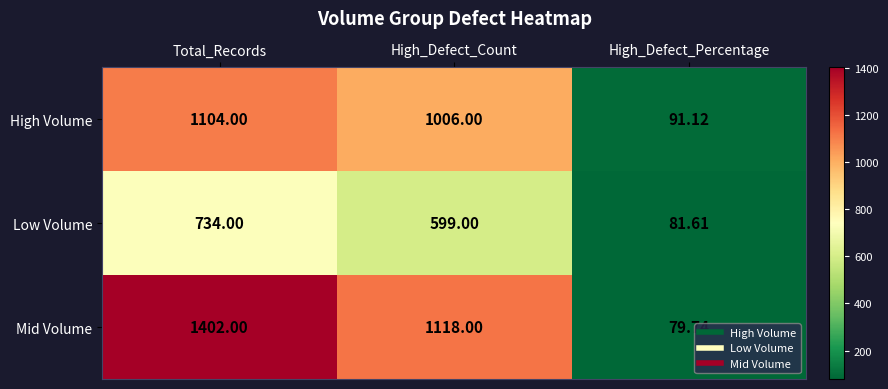

Where is Low Volume nearest to the value 407?

High_Defect_Count